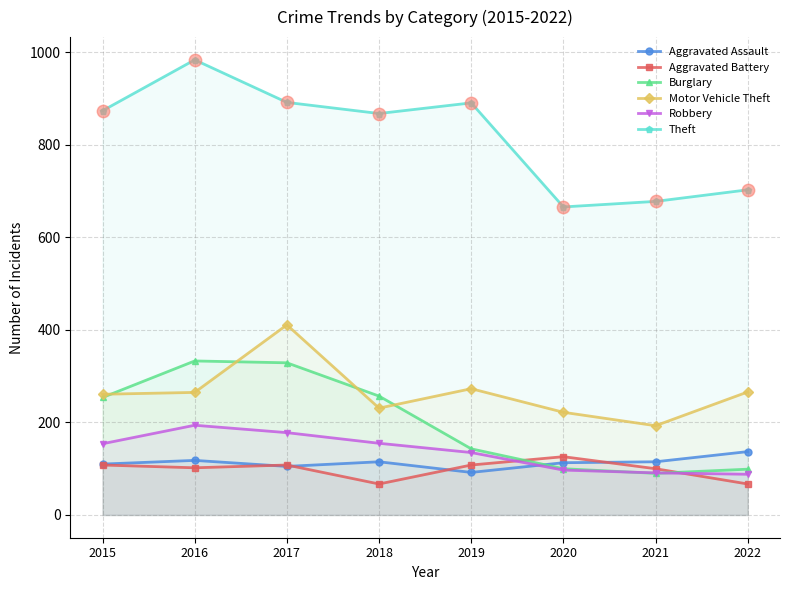

Which series reaches the maximum Y coordinate?

Theft